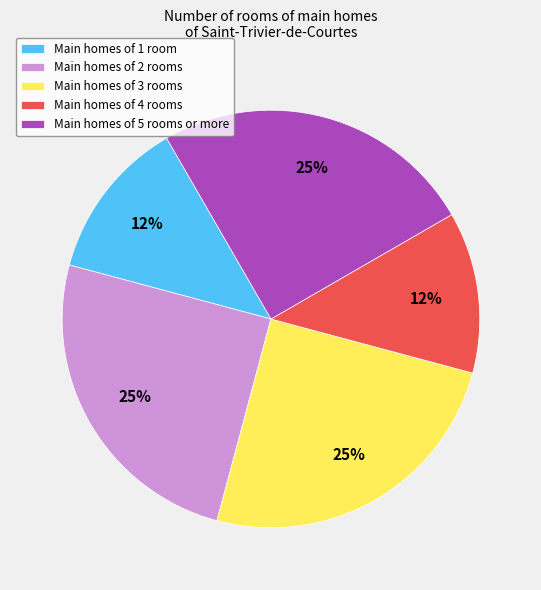

To the nearest percent, what is the difference between the largest and smallest slice percentages?

13%